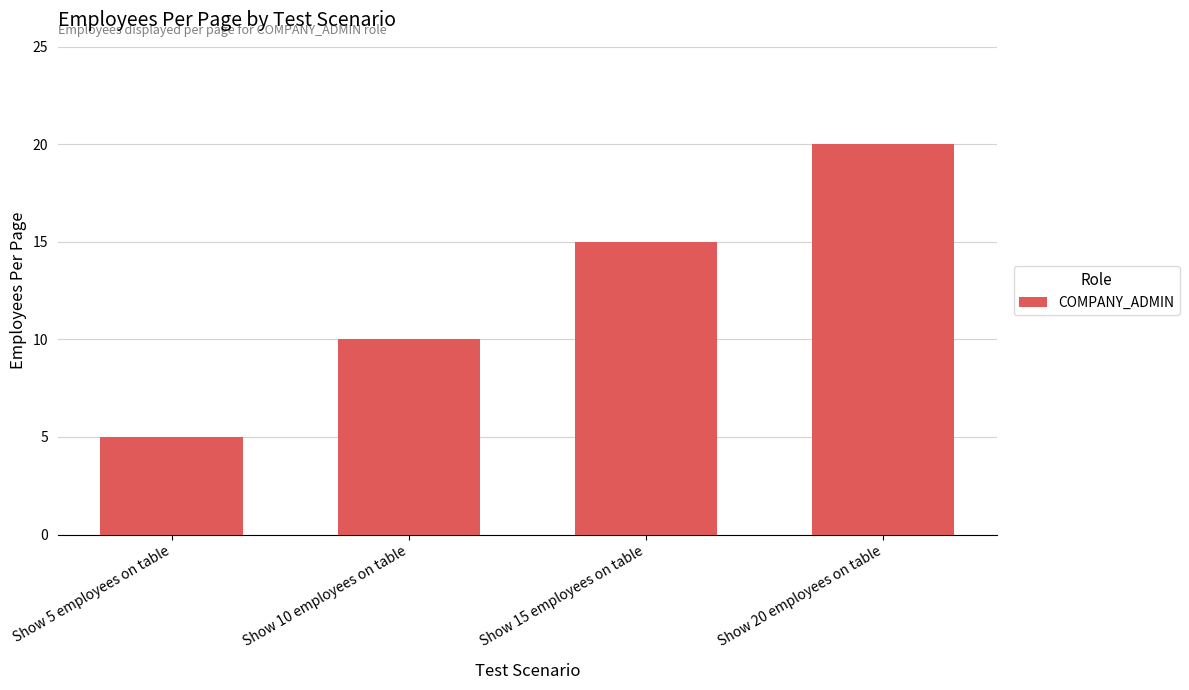

What is the label of the 4th bar from the left?

Show 20 employees on table